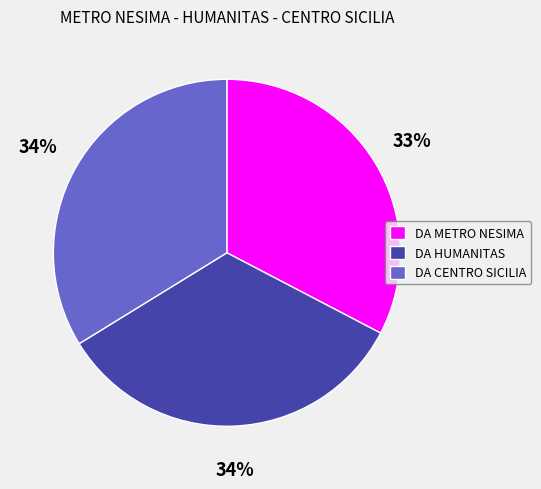

Combined, do DA HUMANITAS and DA CENTRO SICILIA account for over 50%?

Yes